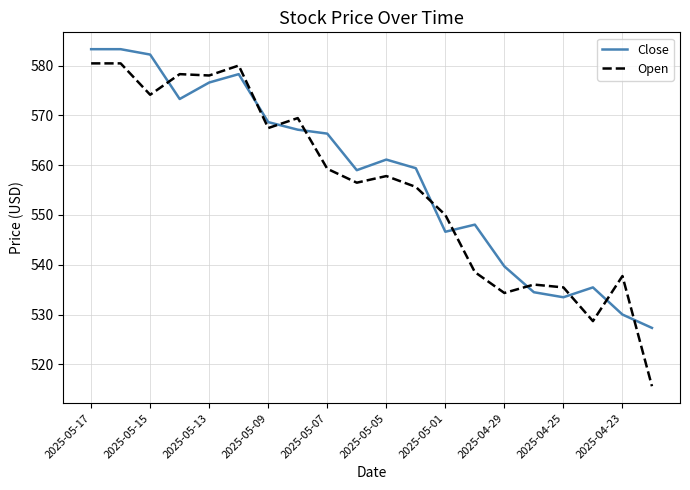

Is this an area chart (filled region under the line)?

No